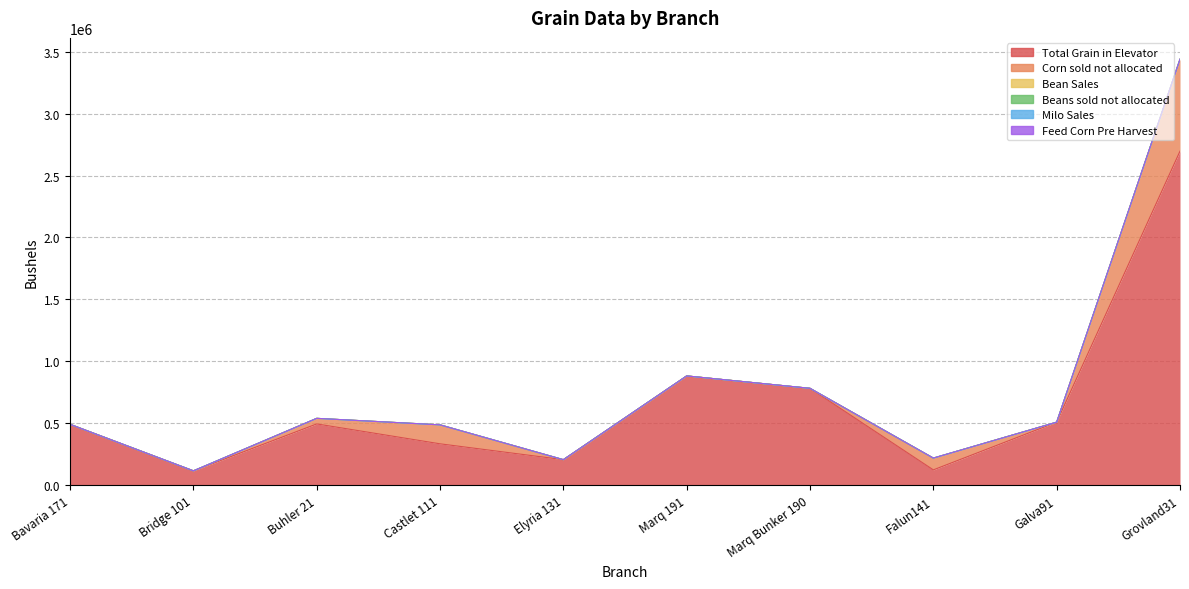

Reading left to right, list all the values displayed in this chart.

Total Grain in Elevator: Bavaria 171=492433.8	Bridge 101=117140.3	Buhler 21=495762.2	Castlet 111=335295.1	Elyria 131=207353.2	Marq 191=883060.8	Marq Bunker 190=782976.0	Falun141=125095.9	Galva91=510045.5	Grovland31=2696634.2
Corn sold not allocated: Bavaria 171=0.0	Bridge 101=0.0	Buhler 21=45000.0	Castlet 111=153000.0	Elyria 131=0.0	Marq 191=0.0	Marq Bunker 190=0.0	Falun141=95000.0	Galva91=0.0	Grovland31=742000.0
Bean Sales: Bavaria 171=0.0	Bridge 101=0.0	Buhler 21=0.0	Castlet 111=0.0	Elyria 131=0.0	Marq 191=0.0	Marq Bunker 190=0.0	Falun141=0.0	Galva91=0.0	Grovland31=0.0
Beans sold not allocated: Bavaria 171=0.0	Bridge 101=0.0	Buhler 21=0.0	Castlet 111=0.0	Elyria 131=0.0	Marq 191=0.0	Marq Bunker 190=0.0	Falun141=0.0	Galva91=0.0	Grovland31=0.0
Milo Sales: Bavaria 171=0.0	Bridge 101=0.0	Buhler 21=0.0	Castlet 111=0.0	Elyria 131=0.0	Marq 191=0.0	Marq Bunker 190=0.0	Falun141=0.0	Galva91=0.0	Grovland31=0.0
Feed Corn Pre Harvest: Bavaria 171=0.0	Bridge 101=0.0	Buhler 21=0.0	Castlet 111=0.0	Elyria 131=0.0	Marq 191=0.0	Marq Bunker 190=0.0	Falun141=0.0	Galva91=0.0	Grovland31=0.0